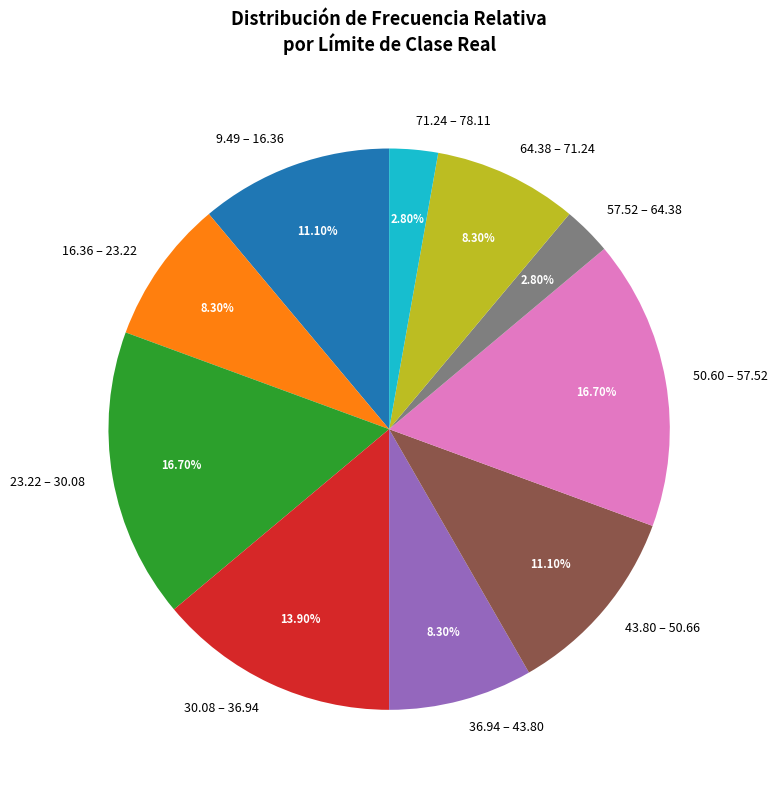

Is the sum of 23.22 – 30.08 and 43.80 – 50.66 greater than half?

No